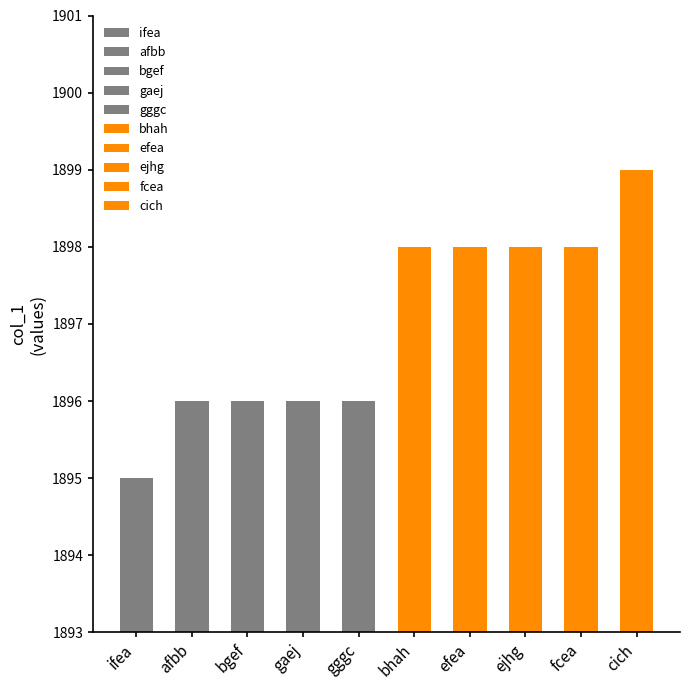

What is the difference between the maximum and minimum values?

4